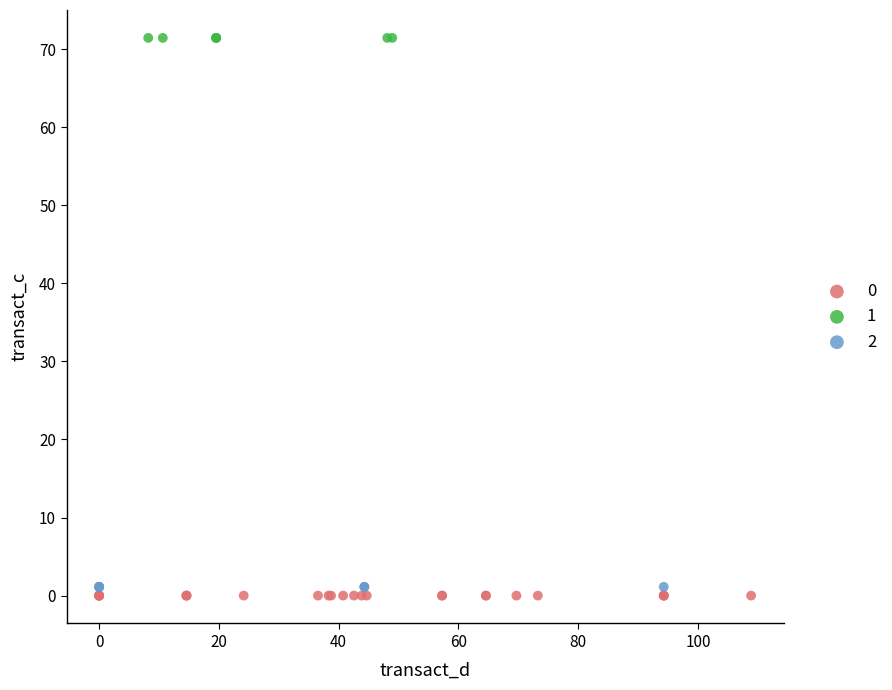

What are all the series names shown in the legend?

0, 1, 2